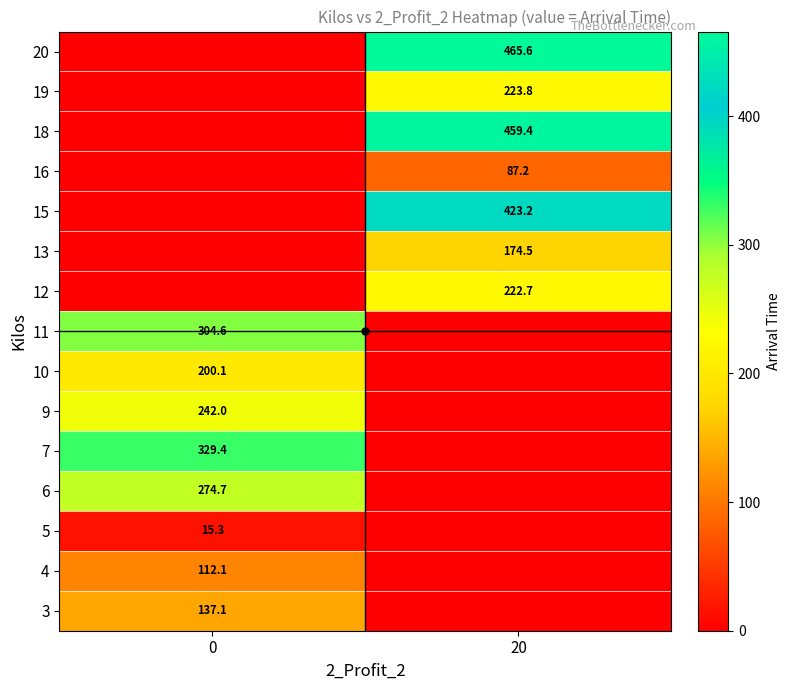

How many distinct data groups are displayed?

15